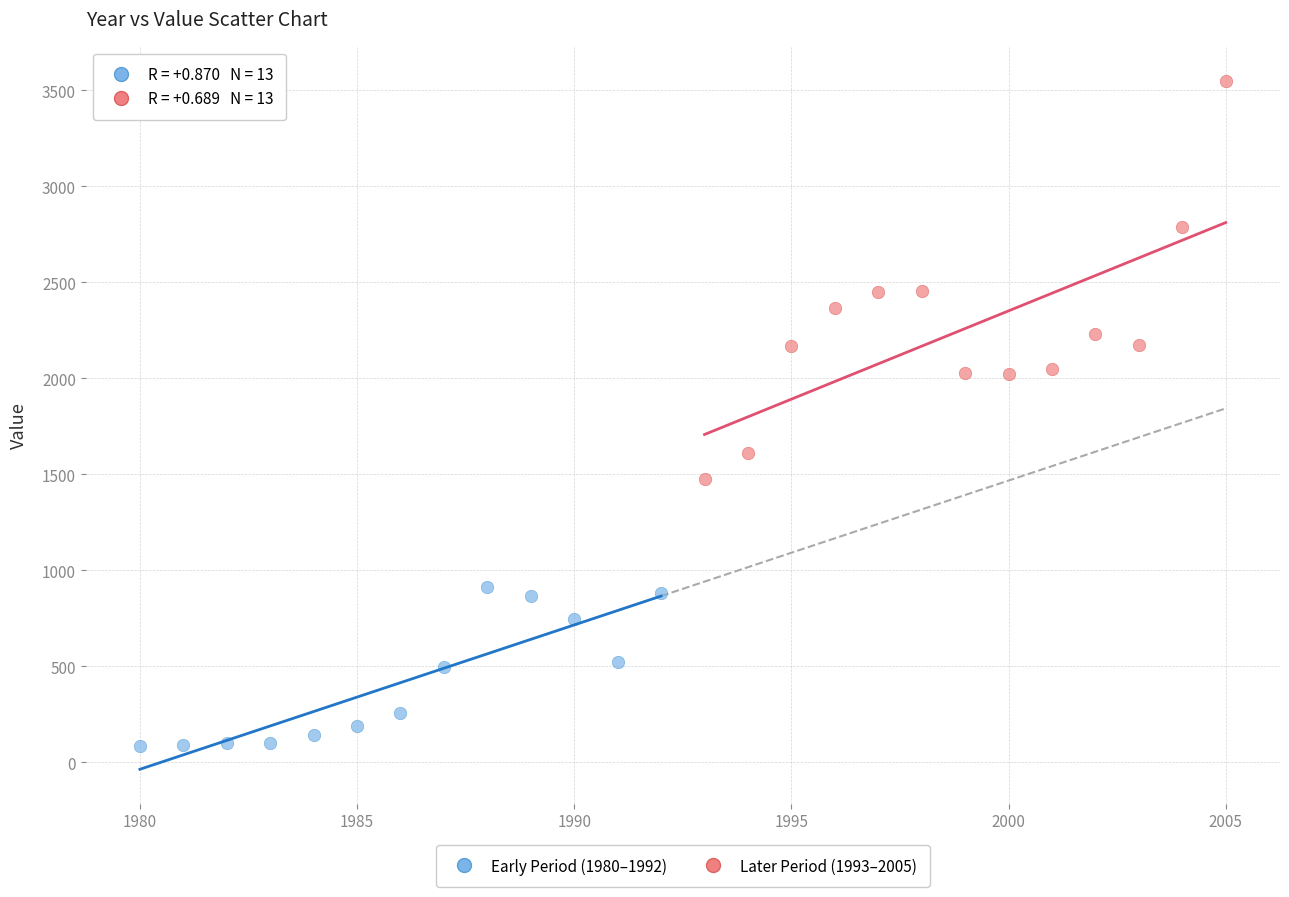

What are all the series names shown in the legend?

Early Period (1980–1992), Later Period (1993–2005)